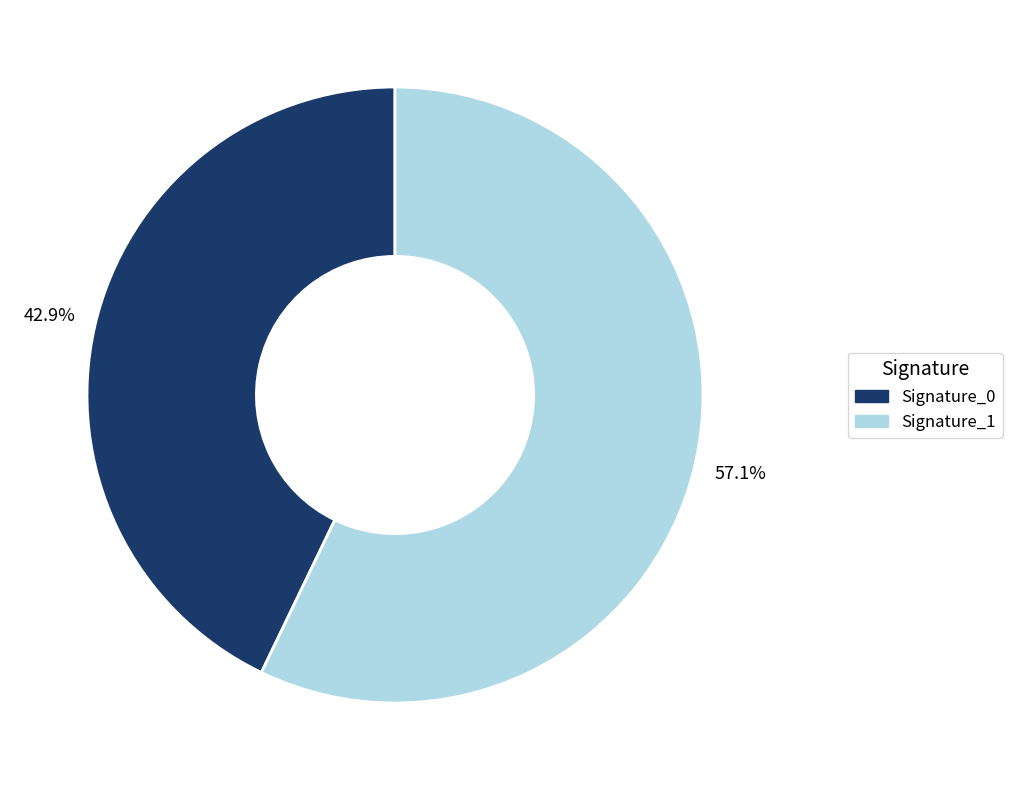

Is there any slice that represents more than half of the pie?

Yes